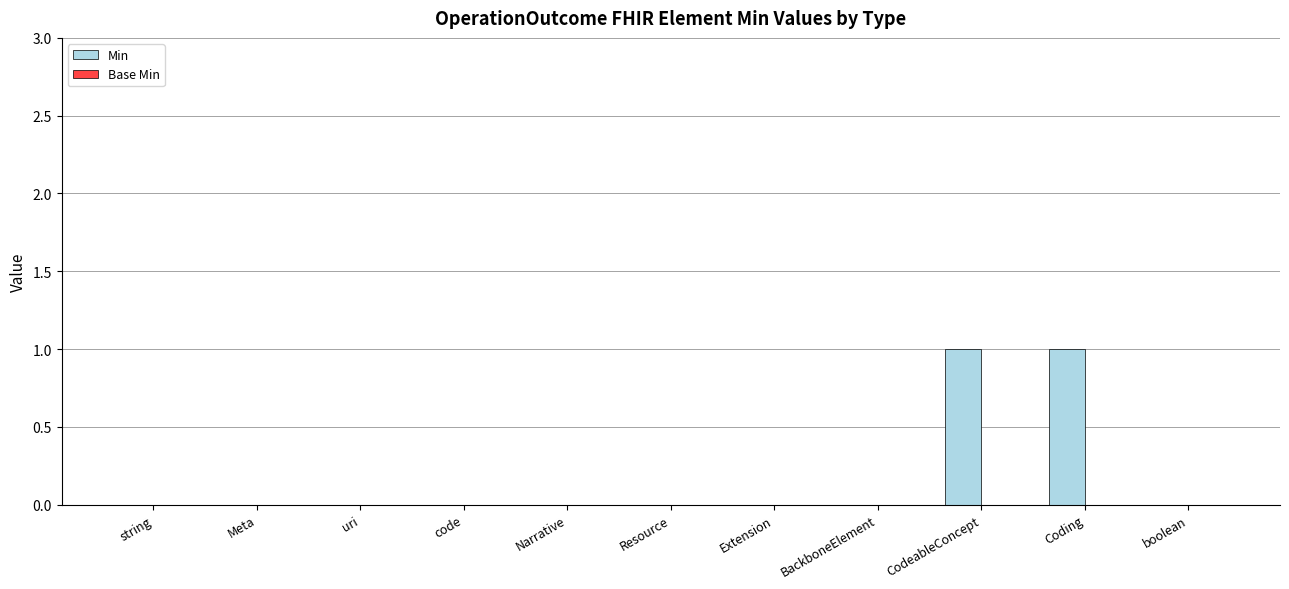

Reading left to right, list all the values displayed in this chart.

string=0	Meta=0	uri=0	code=0	Narrative=0	Resource=0	Extension=0	BackboneElement=0	CodeableConcept=1	Coding=1	boolean=0